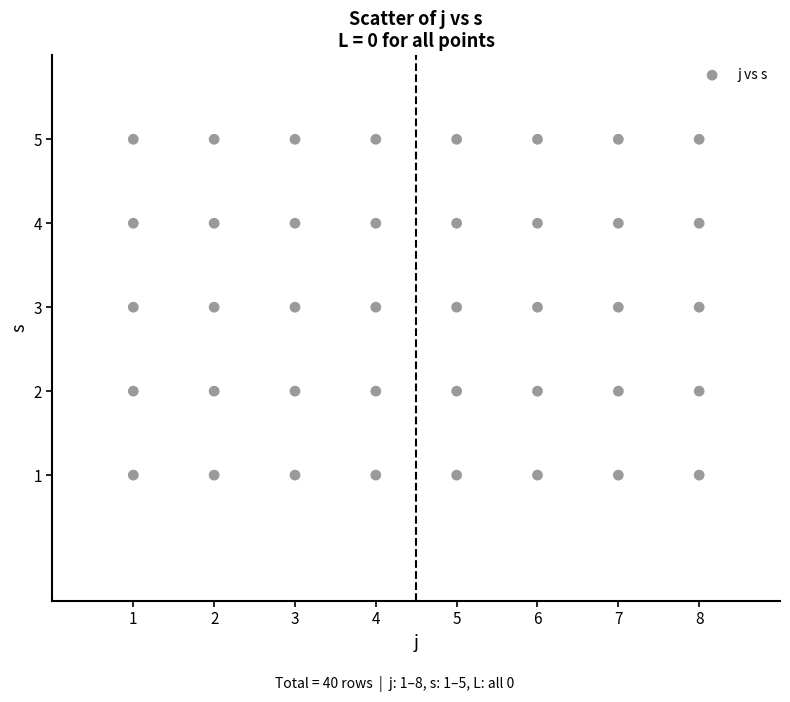

What is the range of X values (max minus min)?

7